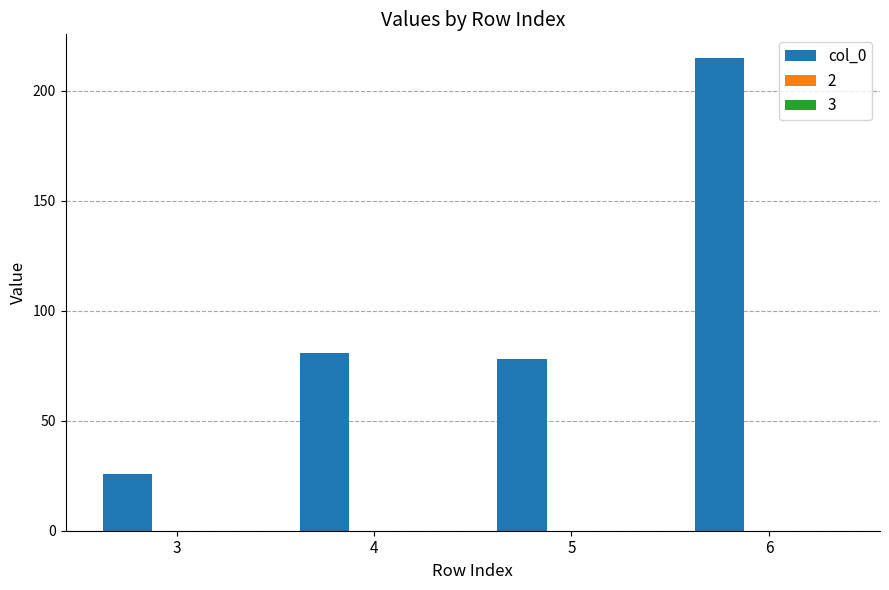

The value at 4 is 108. True or false?

False